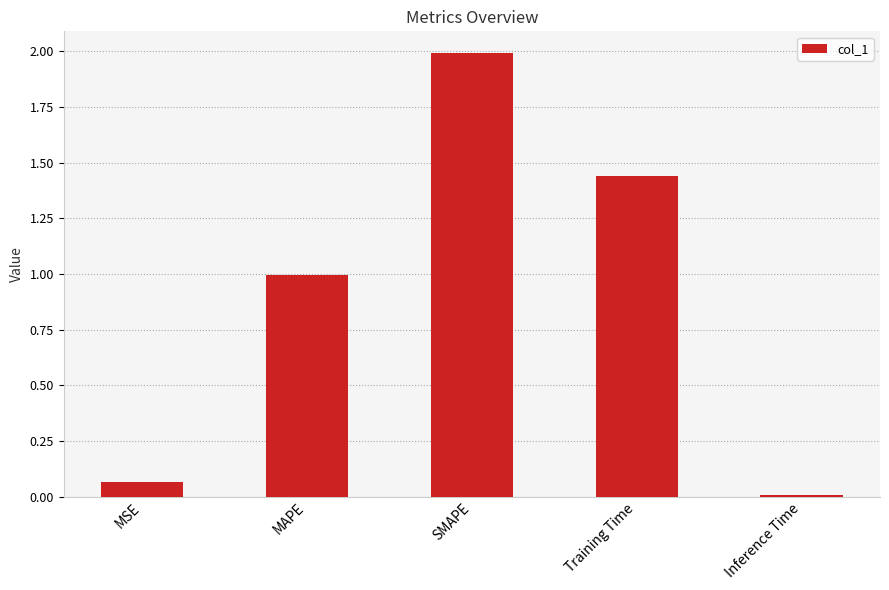

At which category does the chart reach its peak across all series?

SMAPE